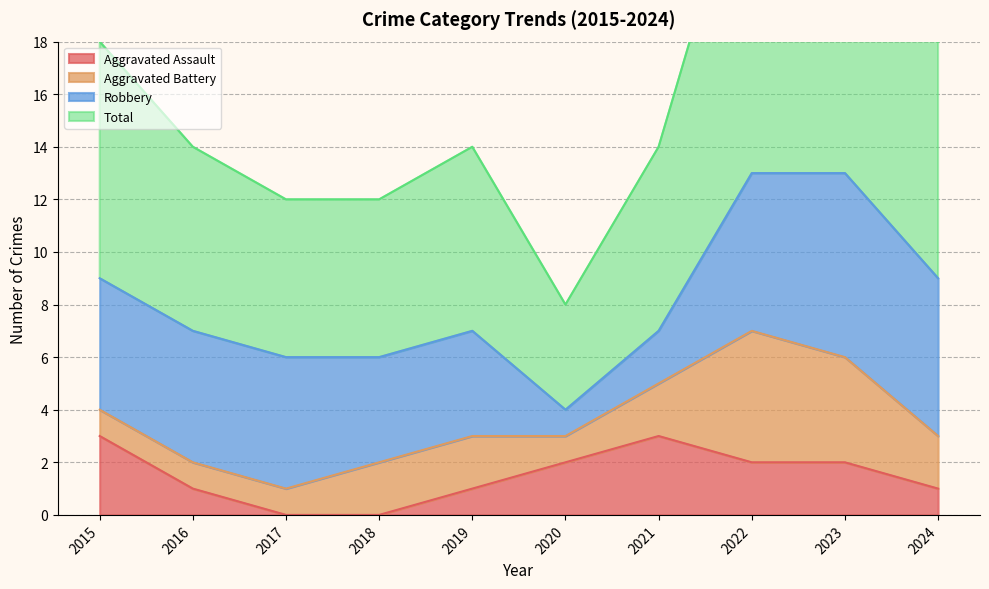

The value of Aggravated Assault at 2020 is 3. True or false?

False